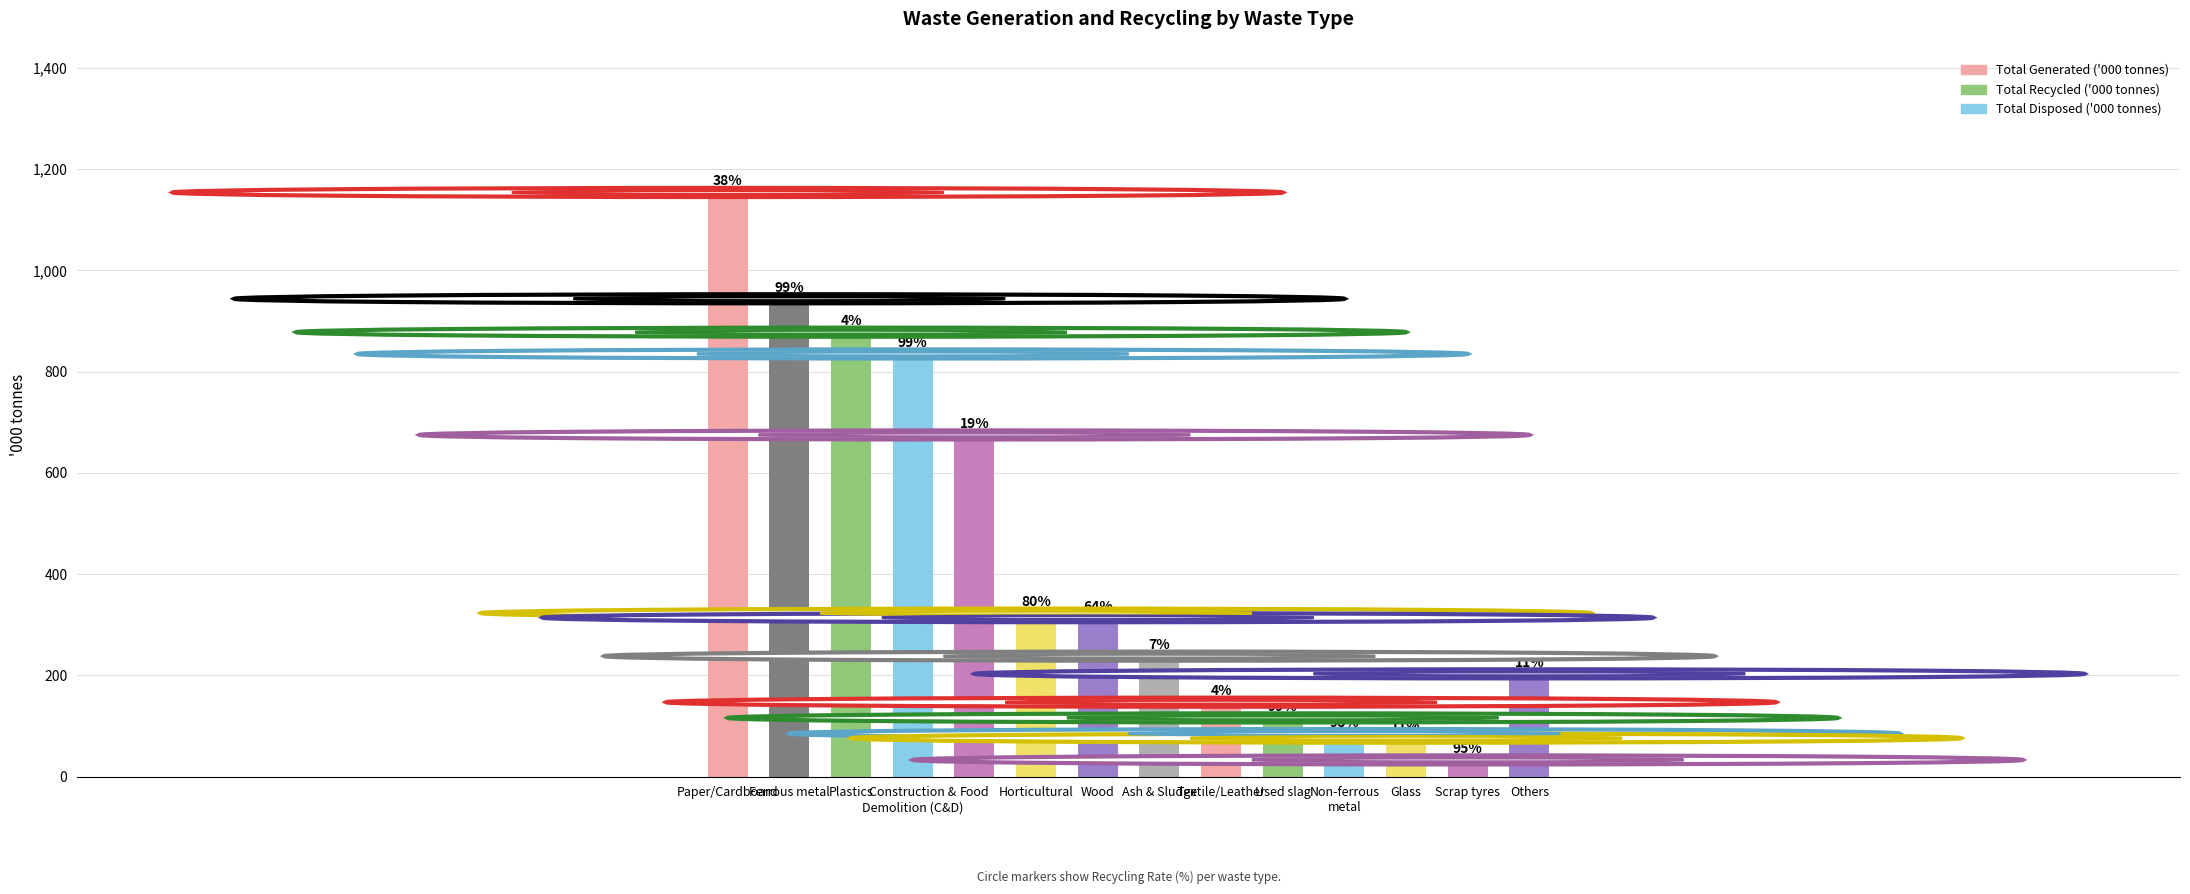

Does the chart contain any negative values?

No